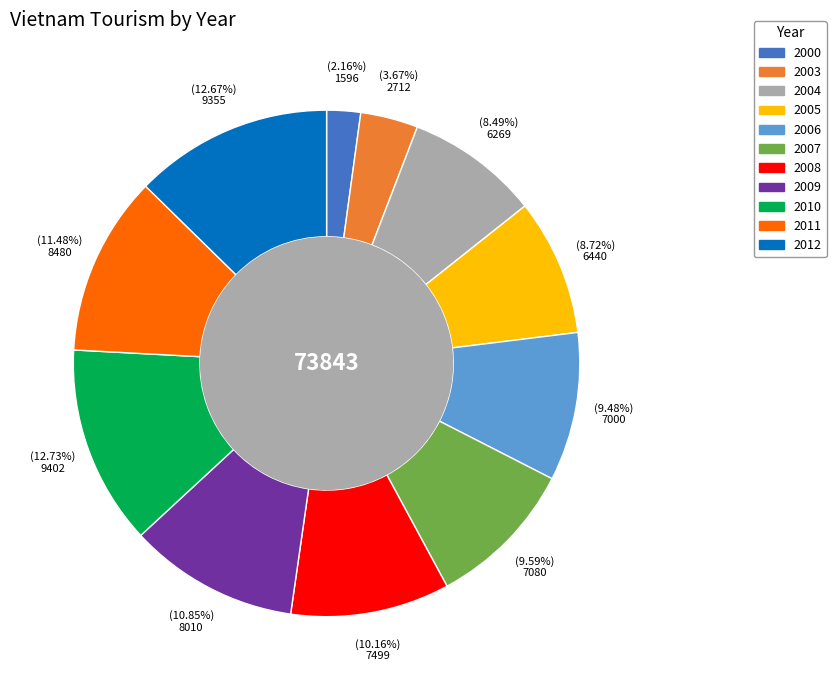

What percentage is the 2006 slice, to the nearest percent?

9%